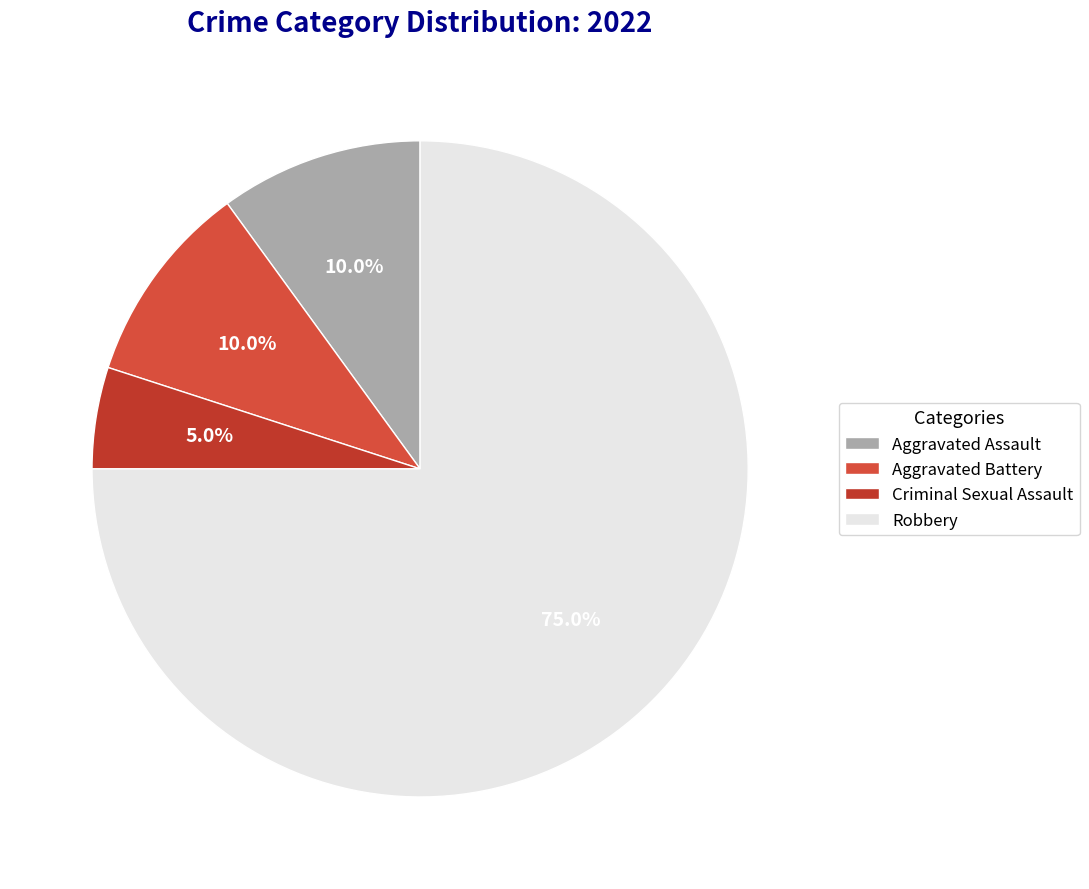

What is the smallest slice in the pie chart?

Criminal Sexual Assault